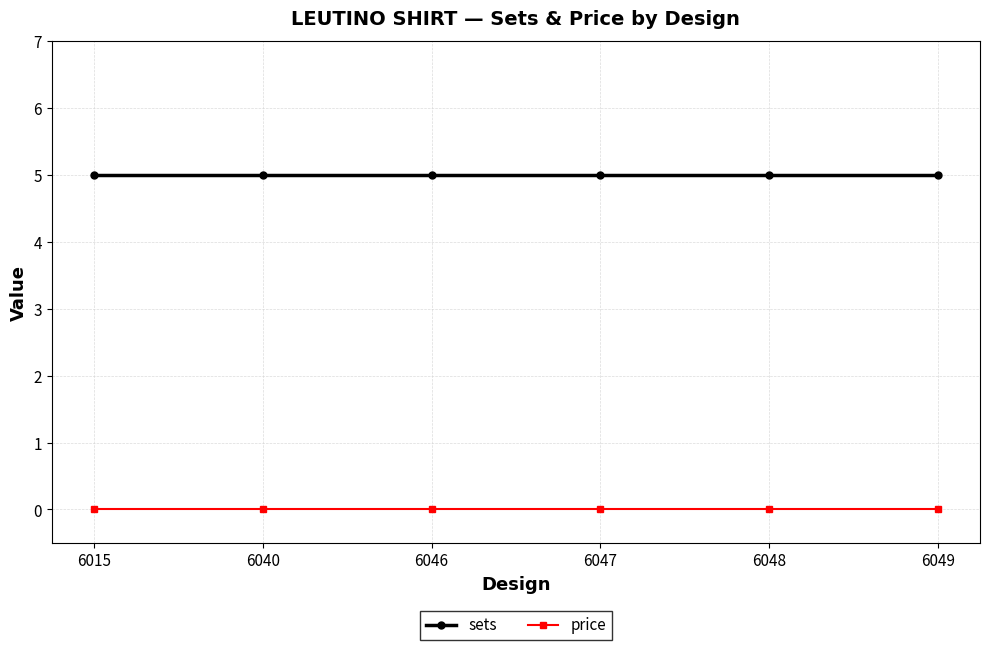

What is the minimum value for sets?

5